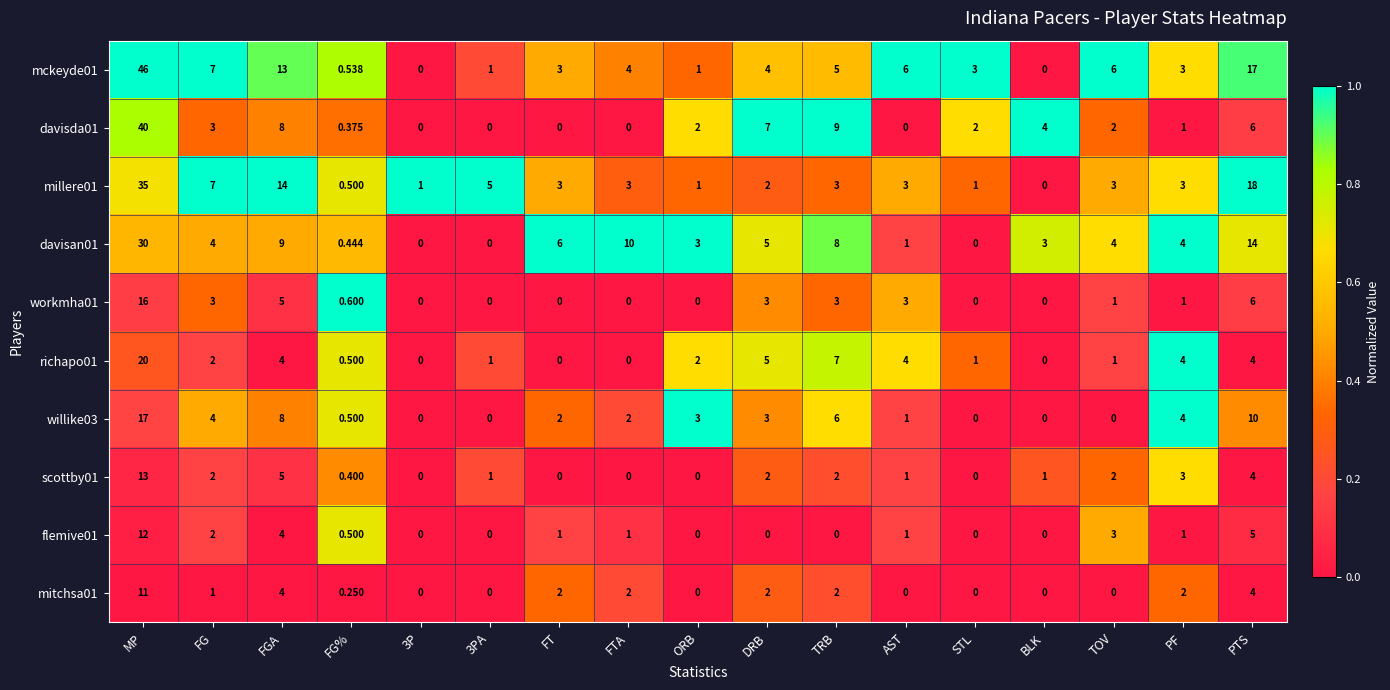

Which category has the highest value across all series?

MP